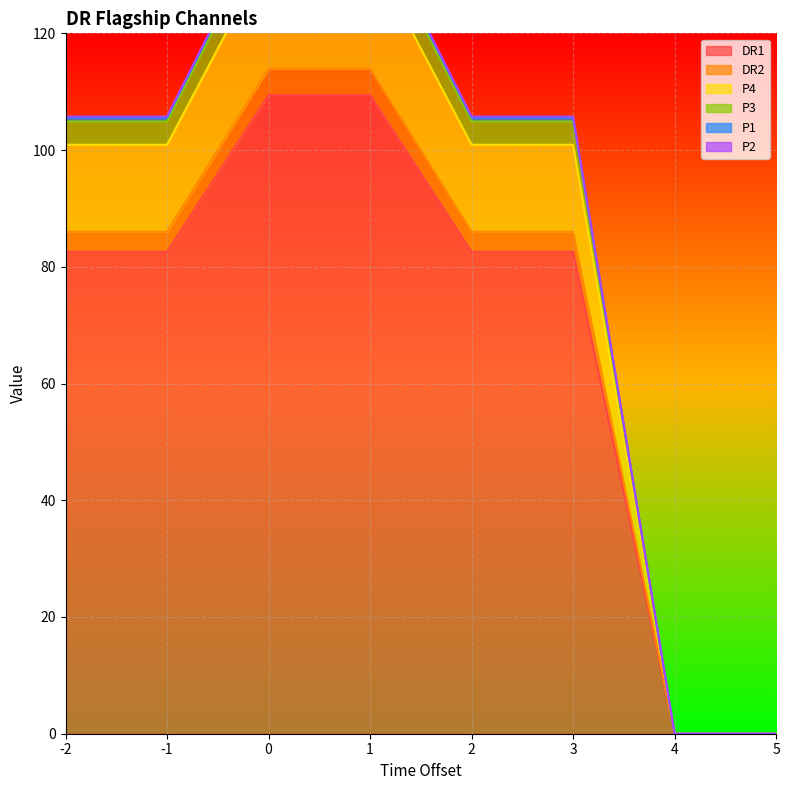

What is the total value across all series at -1?

585.6